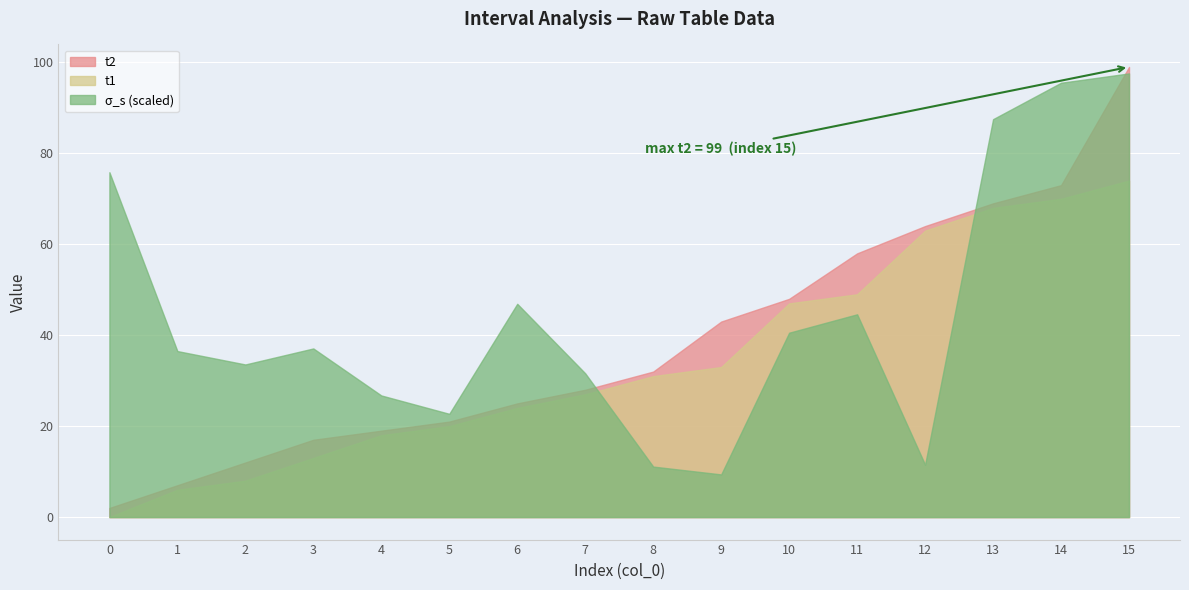

What is the sum of the t1 values at 14 and 13?

138.0